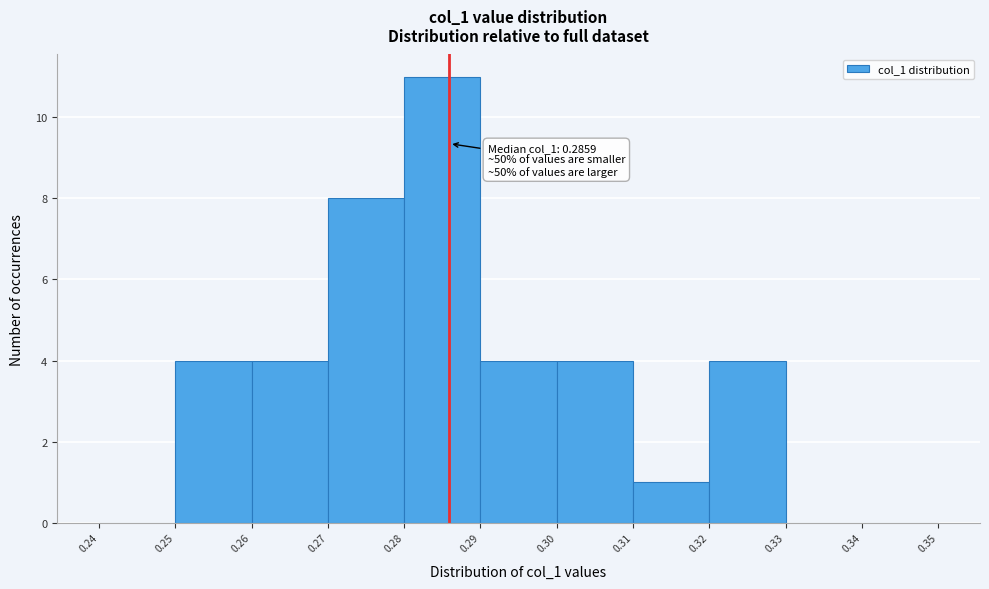

Over which range of the x-axis is the bar tallest?

0.28 to 0.29